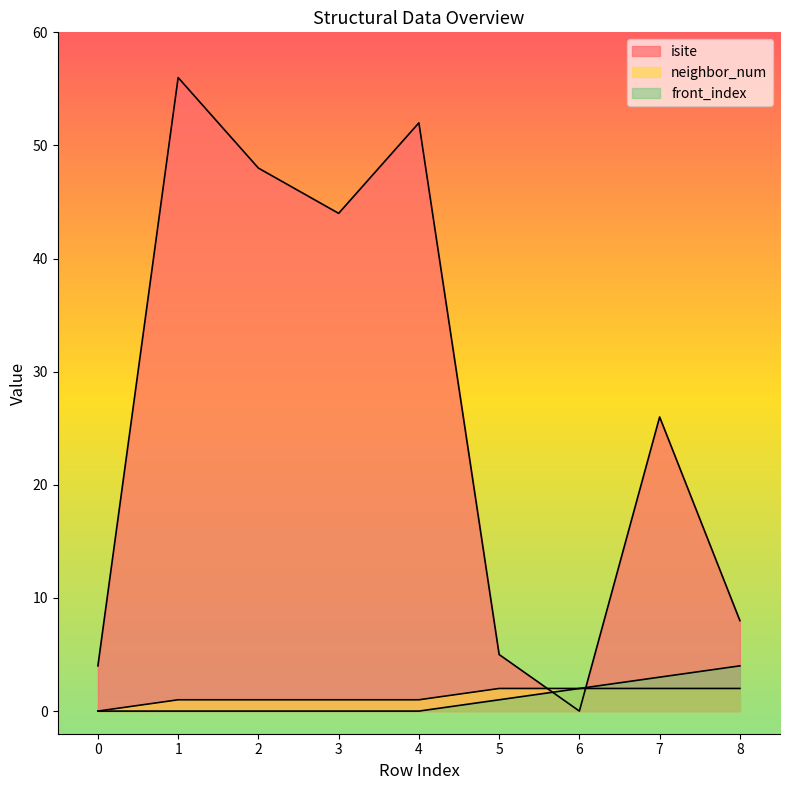

How many interior local peaks does the isite series have?

3